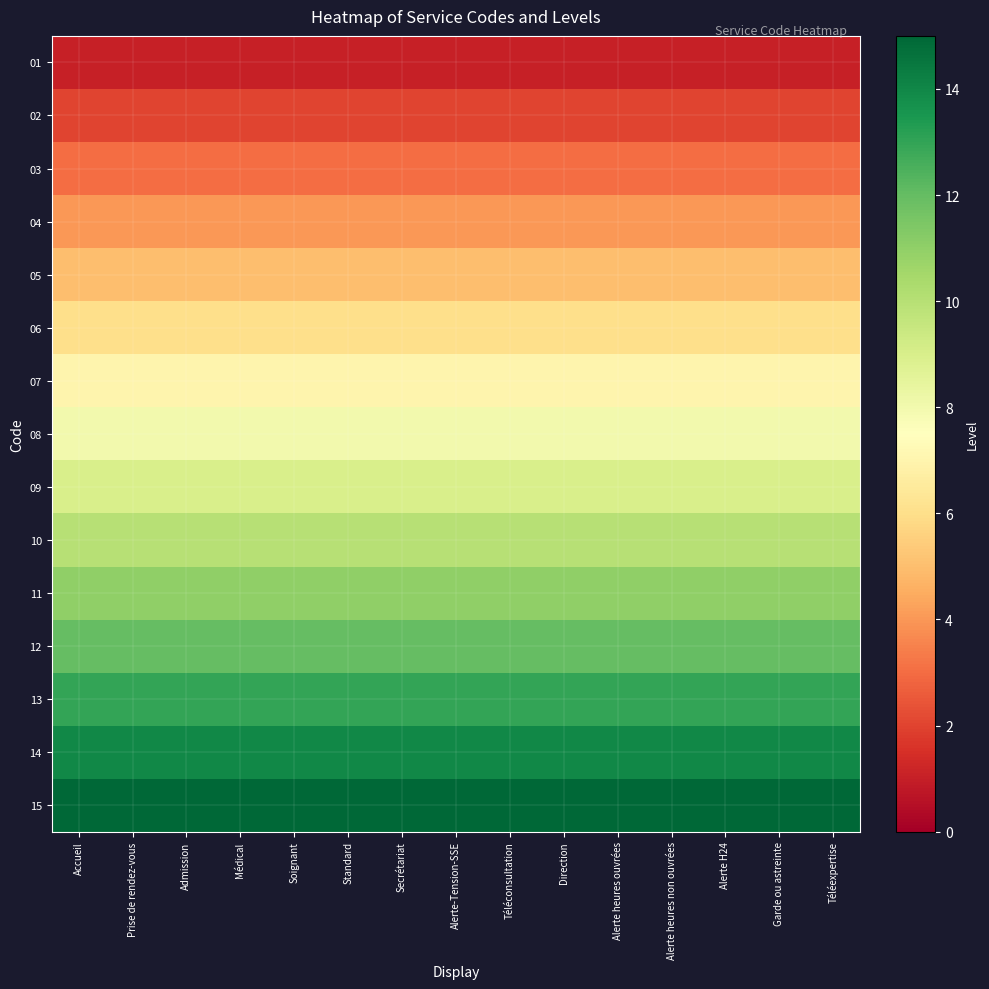

At how many categories does at least one series exceed 1?

15